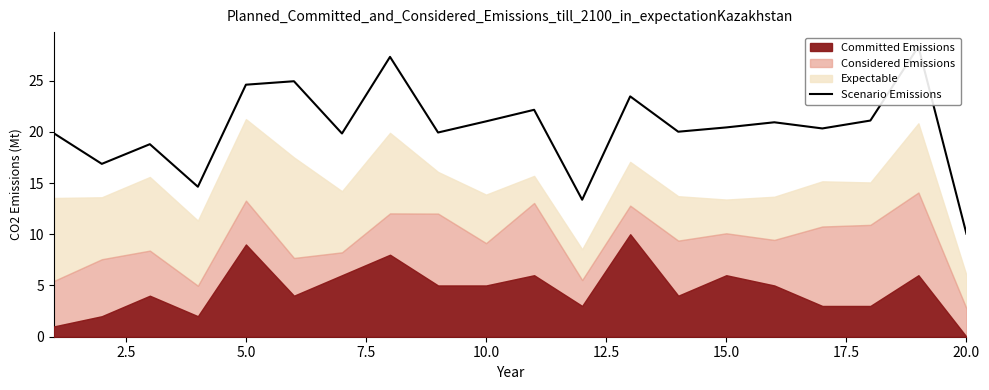

Is it true that the value at 5.0 is 38.0?

False